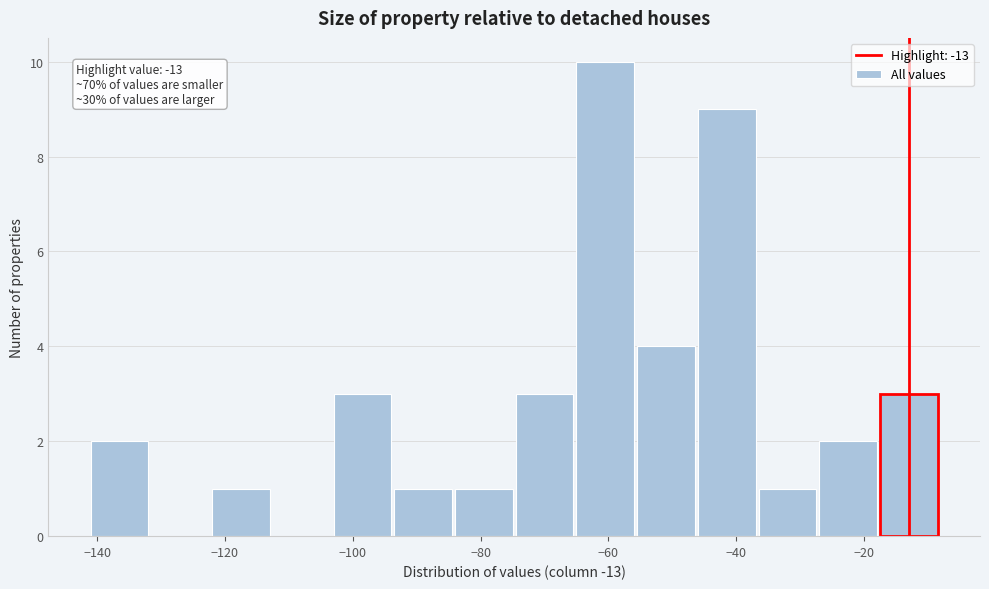

Over which range of the x-axis is the bar tallest?

-65.0 to -55.5